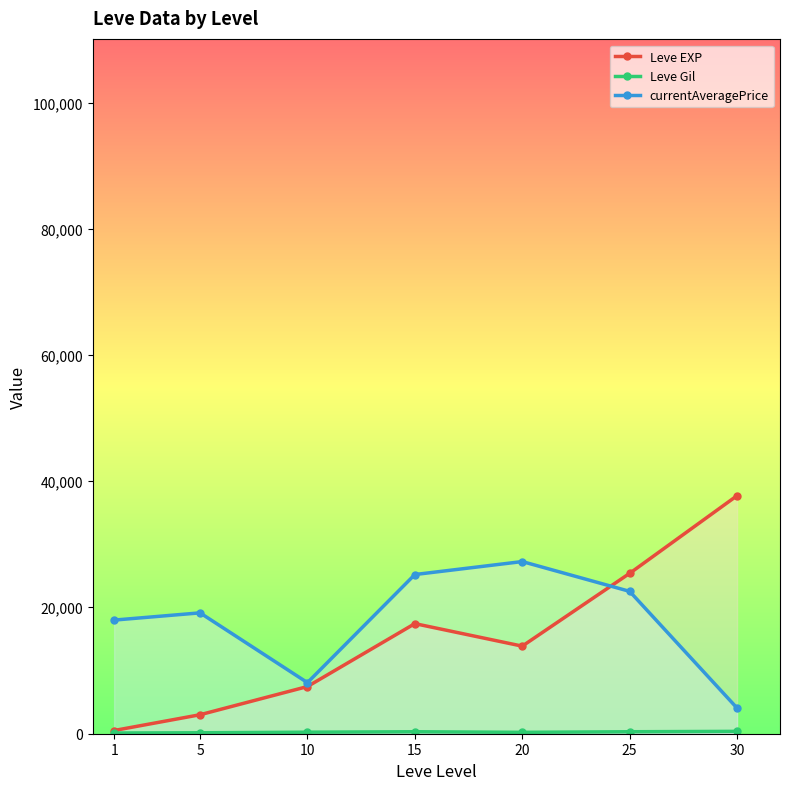

Rank the series at 25 from highest to lowest value.

Leve EXP, currentAveragePrice, Leve Gil